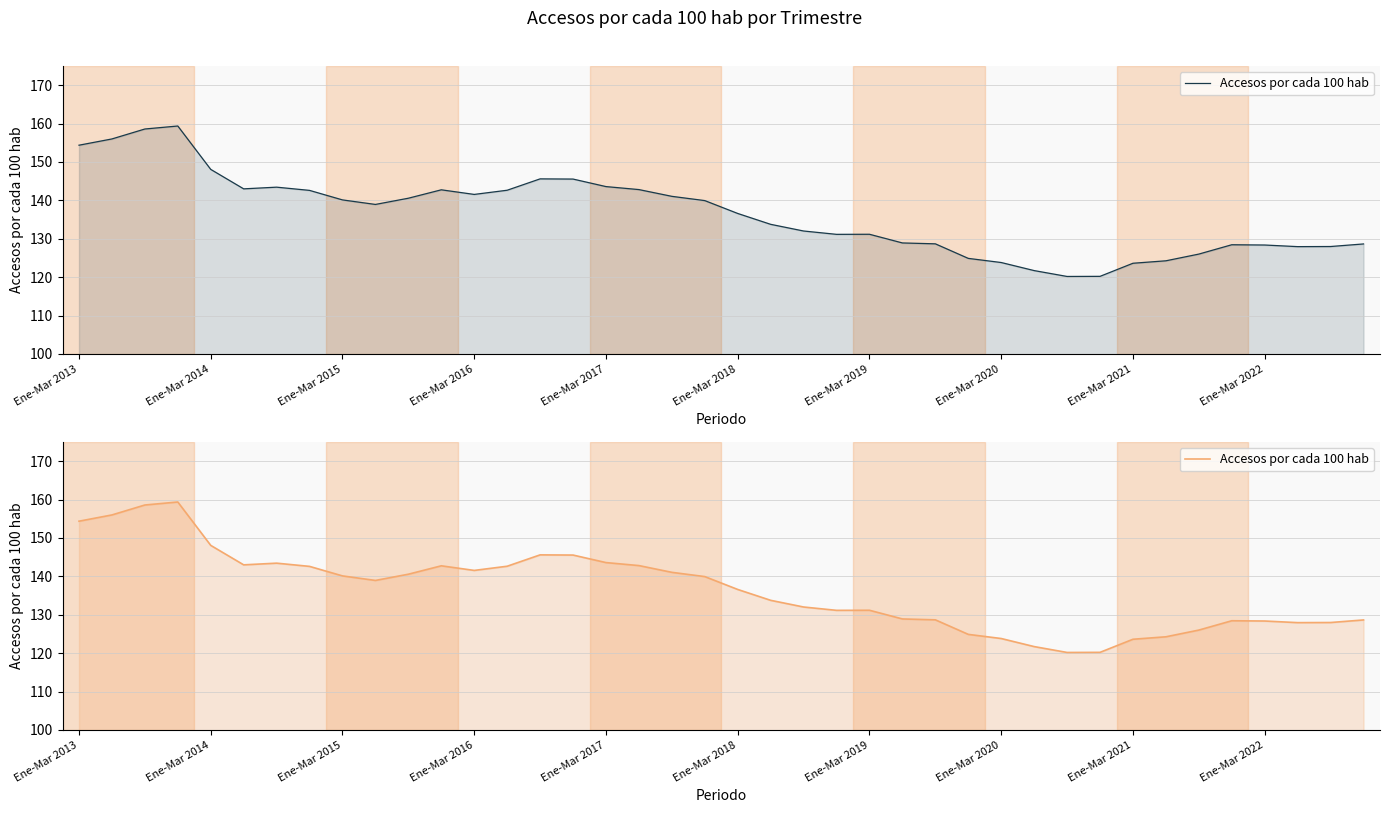

What is the sum of the values at 24 and 27?

256.1